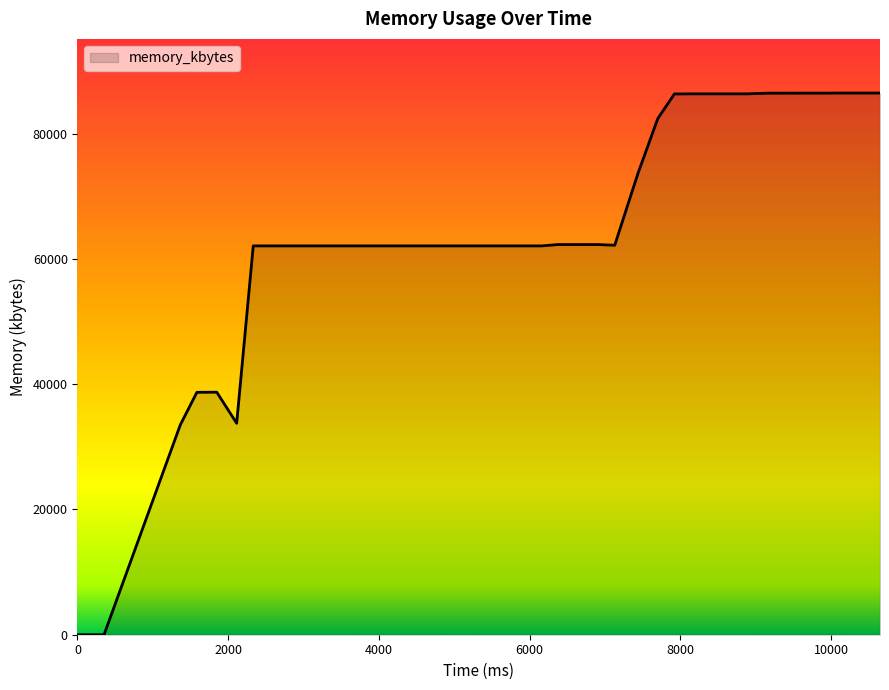

What is the difference between the maximum and minimum values?

86504